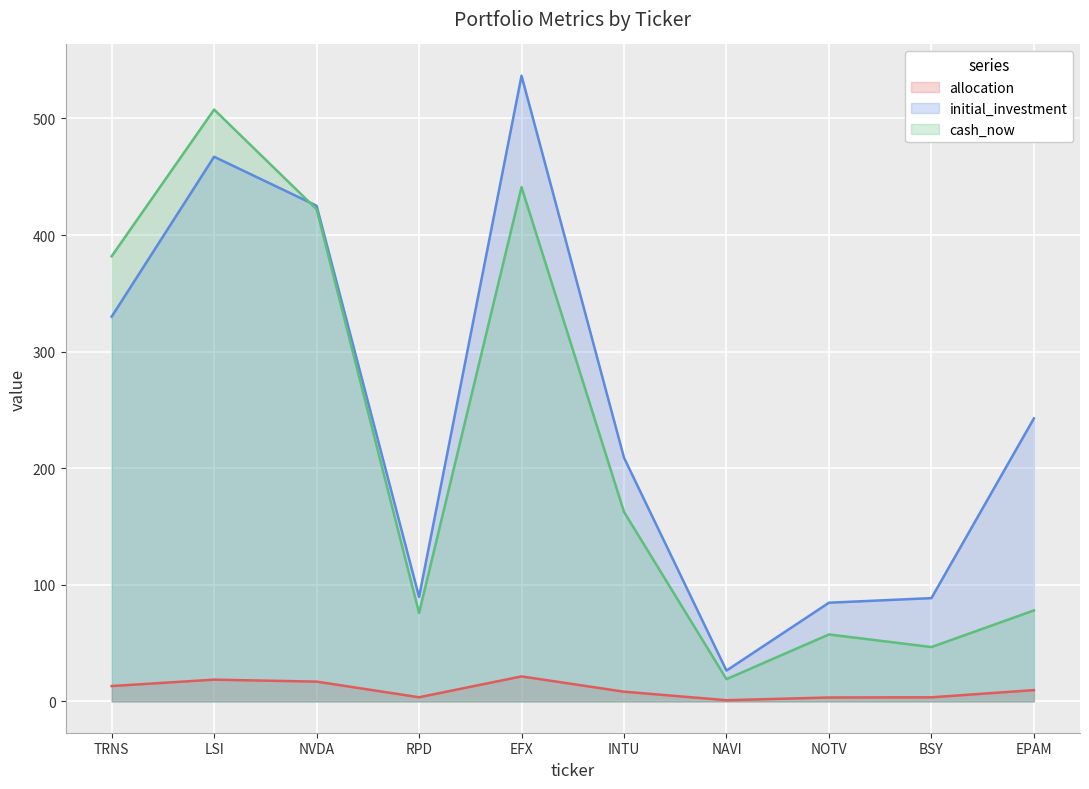

Is the value of allocation at BSY greater than the value of cash_now at BSY?

No